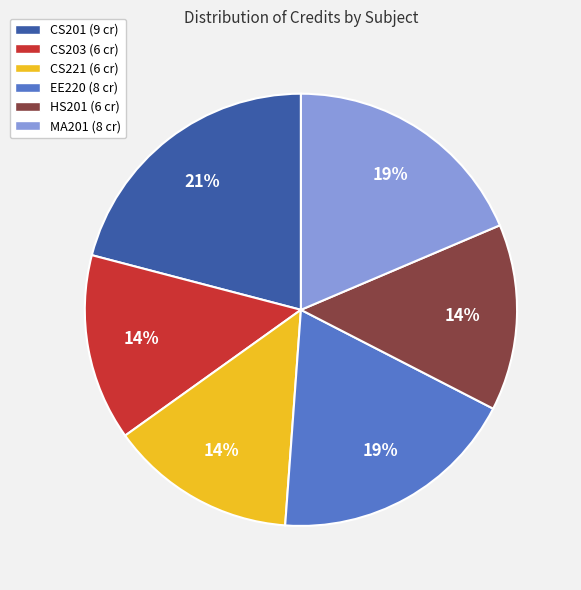

Between CS201 (9 cr) and CS203 (6 cr), which is larger?

CS201 (9 cr)